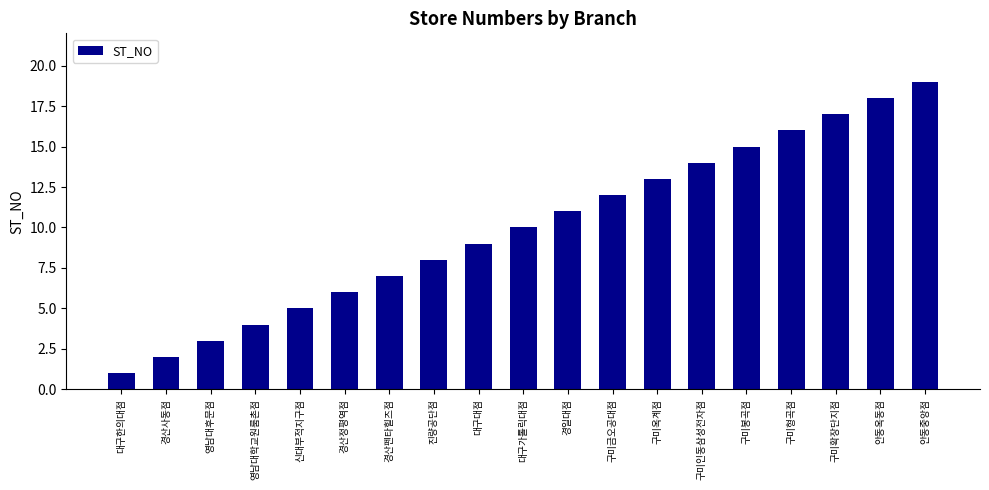

What is the label of the 3rd bar from the right?

구미확장단지점